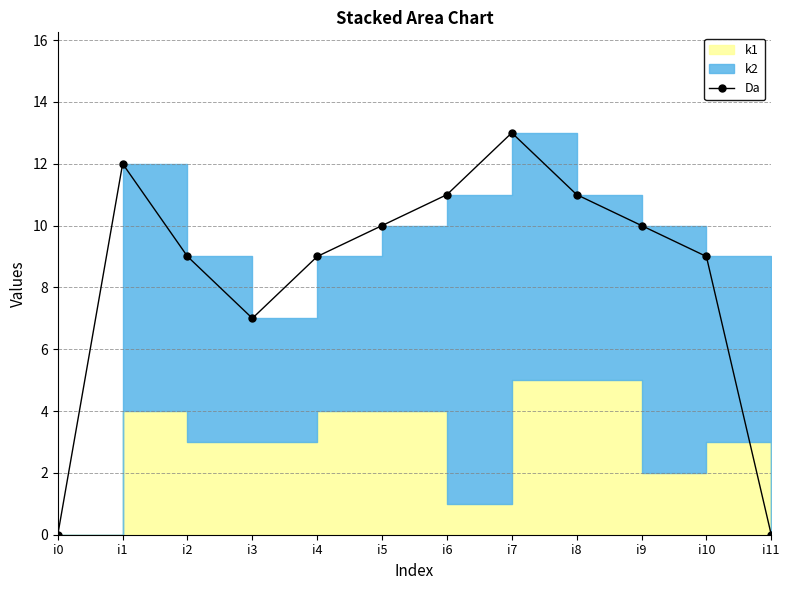

At which category does the data reach its first local peak?

i1